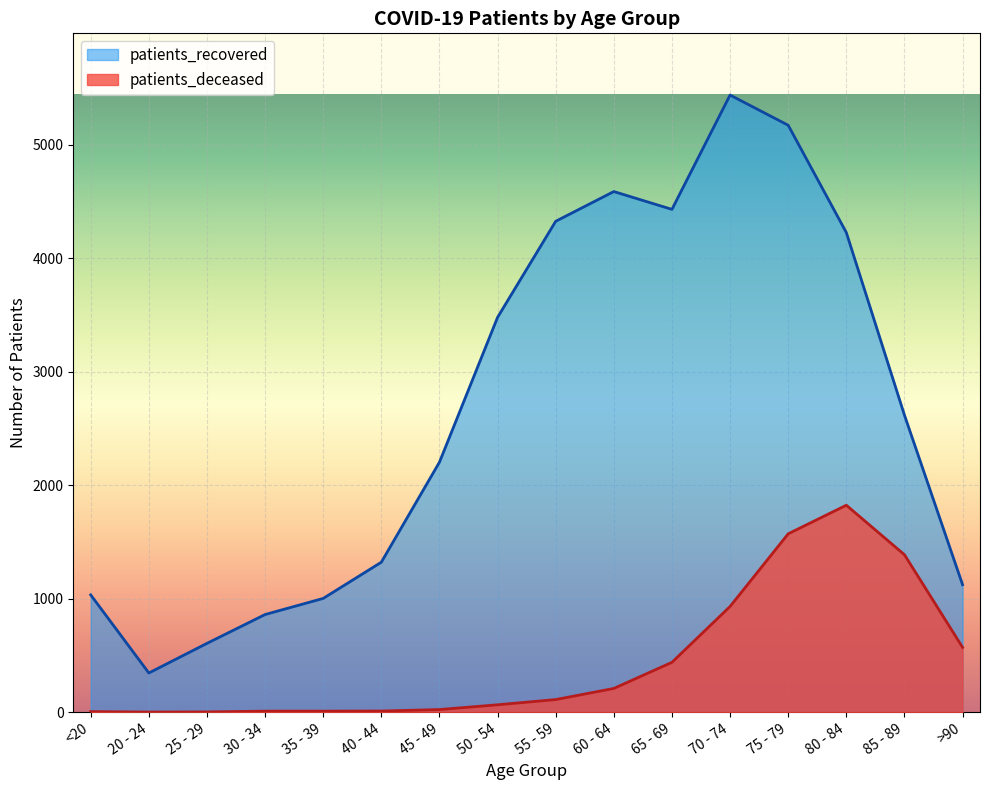

Reading right to left, transcribe all the data shown in this chart.

patients_deceased: >90=571	85 - 89=1387	80 - 84=1823	75 - 79=1571	70 - 74=931	65 - 69=439	60 - 64=209	55 - 59=111	50 - 54=65	45 - 49=23	40 - 44=10	35 - 39=9	30 - 34=9	25 - 29=2	20 - 24=1	<20=5
patients_recovered: >90=1123	85 - 89=2617	80 - 84=4225	75 - 79=5170	70 - 74=5436	65 - 69=4429	60 - 64=4586	55 - 59=4324	50 - 54=3478	45 - 49=2202	40 - 44=1321	35 - 39=1002	30 - 34=860	25 - 29=606	20 - 24=345	<20=1033